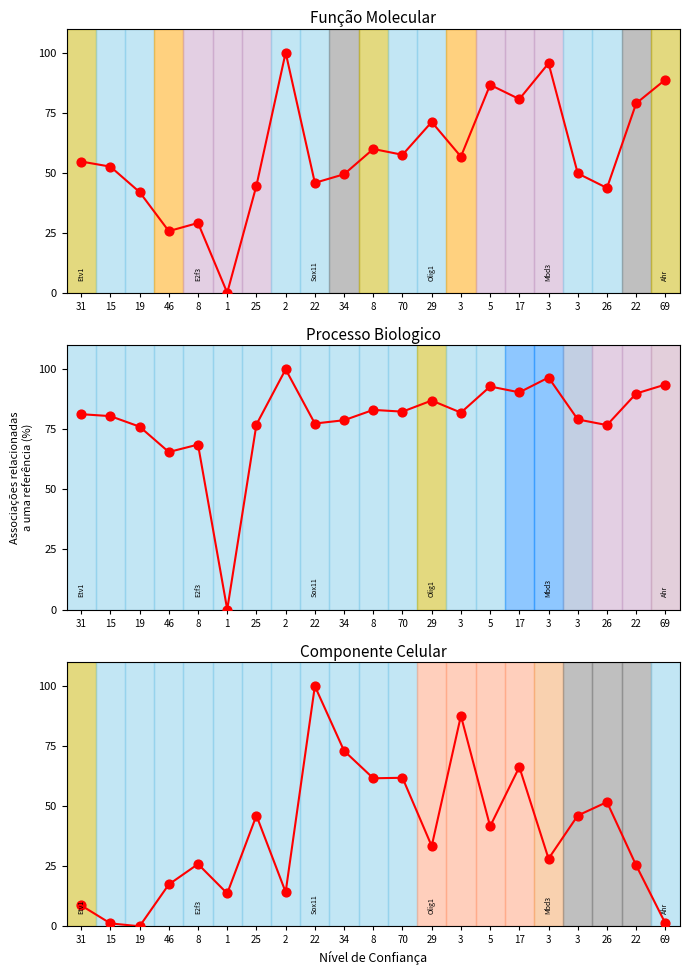

What is the change in value from 46 to 3?

+10.7